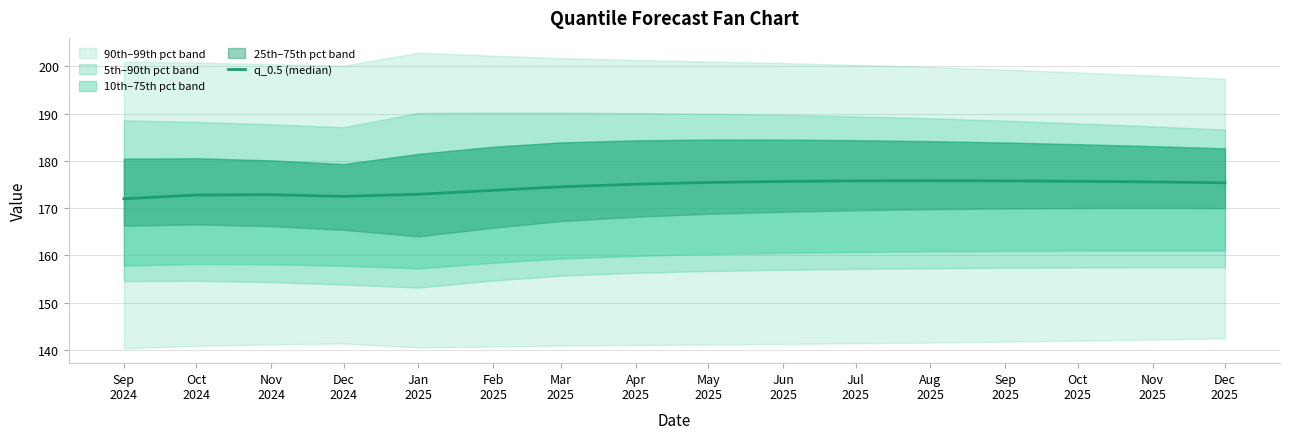

The chart shows a value of 174.5 at Mar
2025. True or false?

True